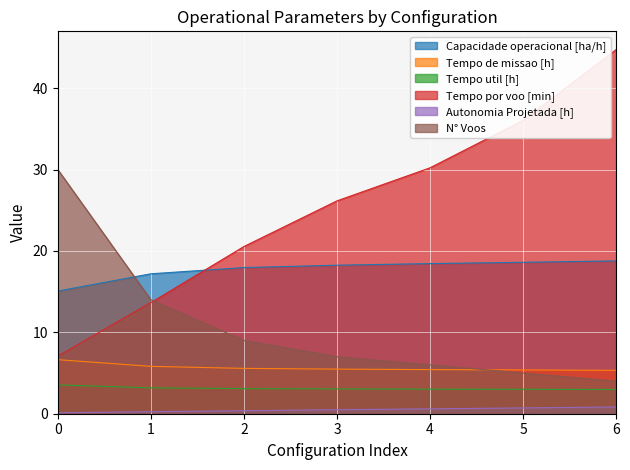

True or false: N° Voos has more than 2 interior local peaks.

False